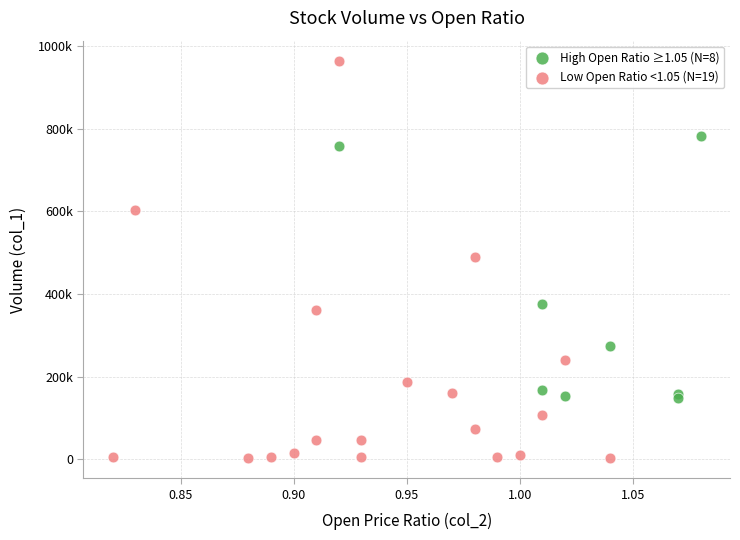

What are all the series names shown in the legend?

High Open Ratio ≥1.05 (N=8), Low Open Ratio <1.05 (N=19)